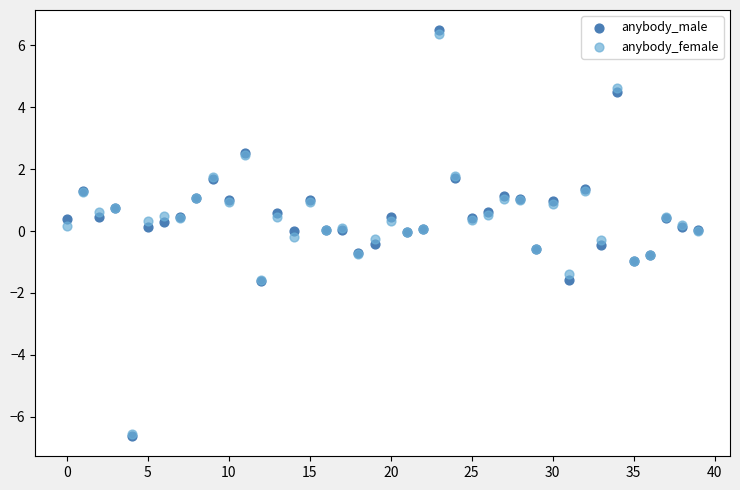

What are all the series names shown in the legend?

anybody_male, anybody_female